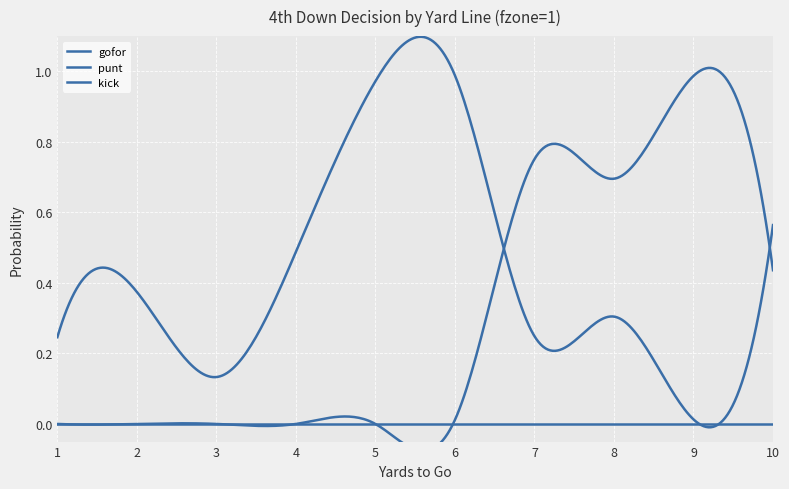

What is the sum of all gofor values?

4.3